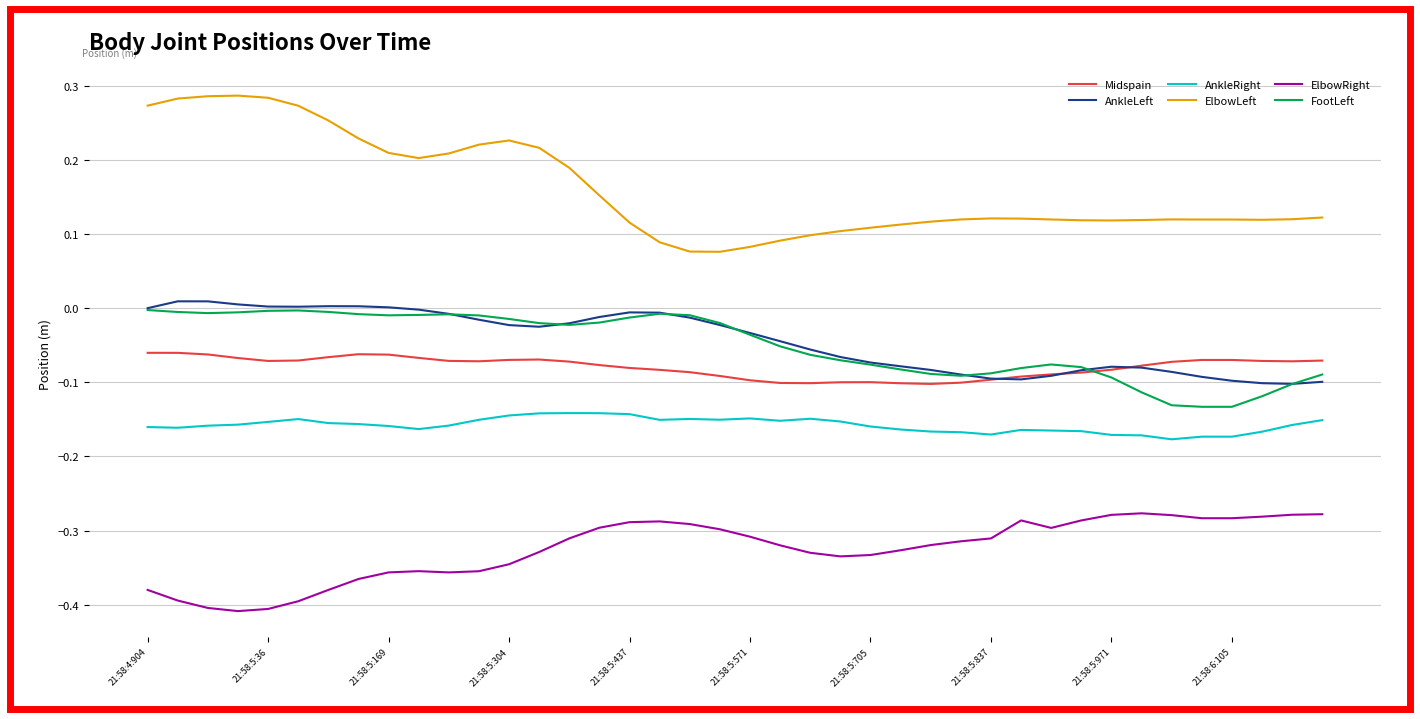

Which series has the widest spread of values?

ElbowLeft